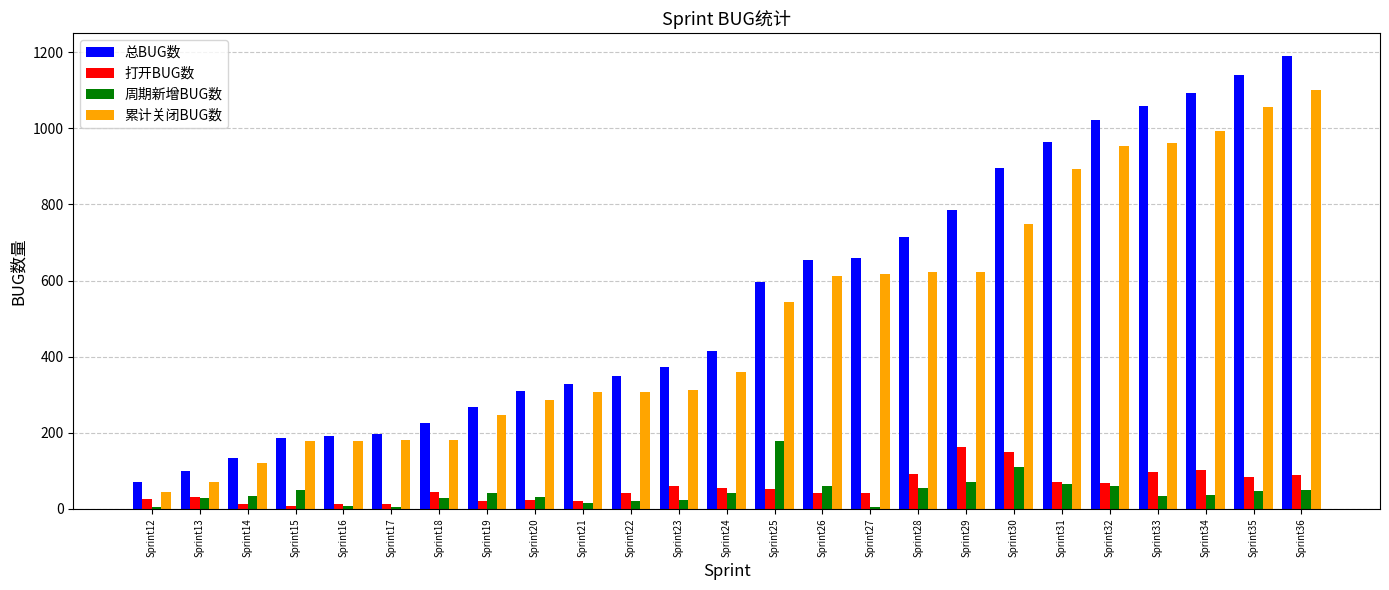

Is it true that 总BUG数 equals 141 at Sprint13?

False